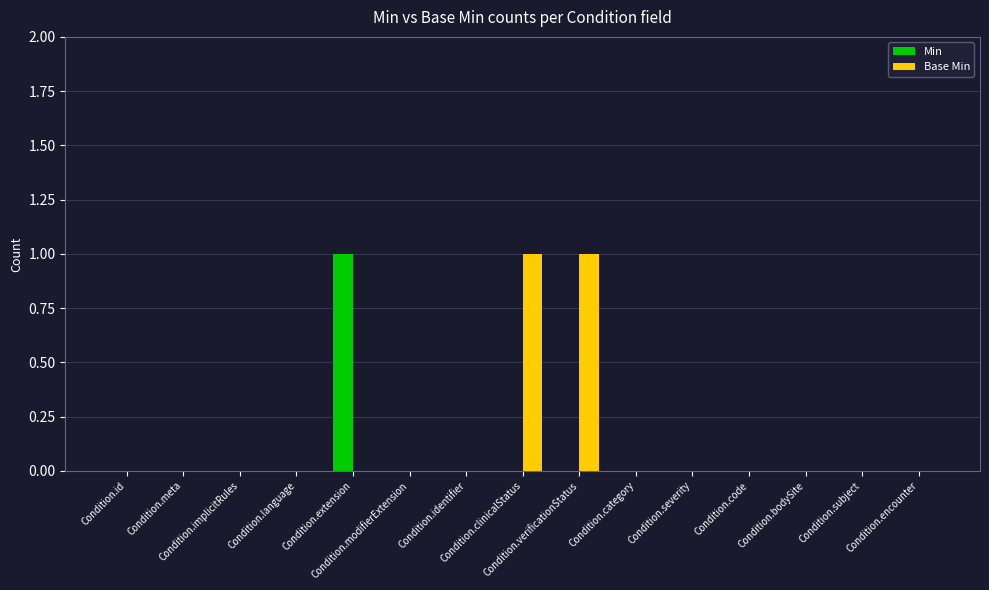

How many Min values are between 0 and 1?

15